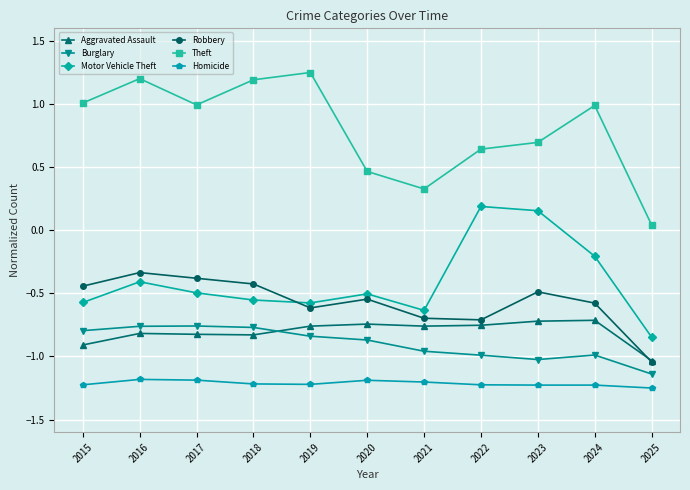

Is the value of Robbery at 2017 greater than the value of Homicide at 2024?

Yes